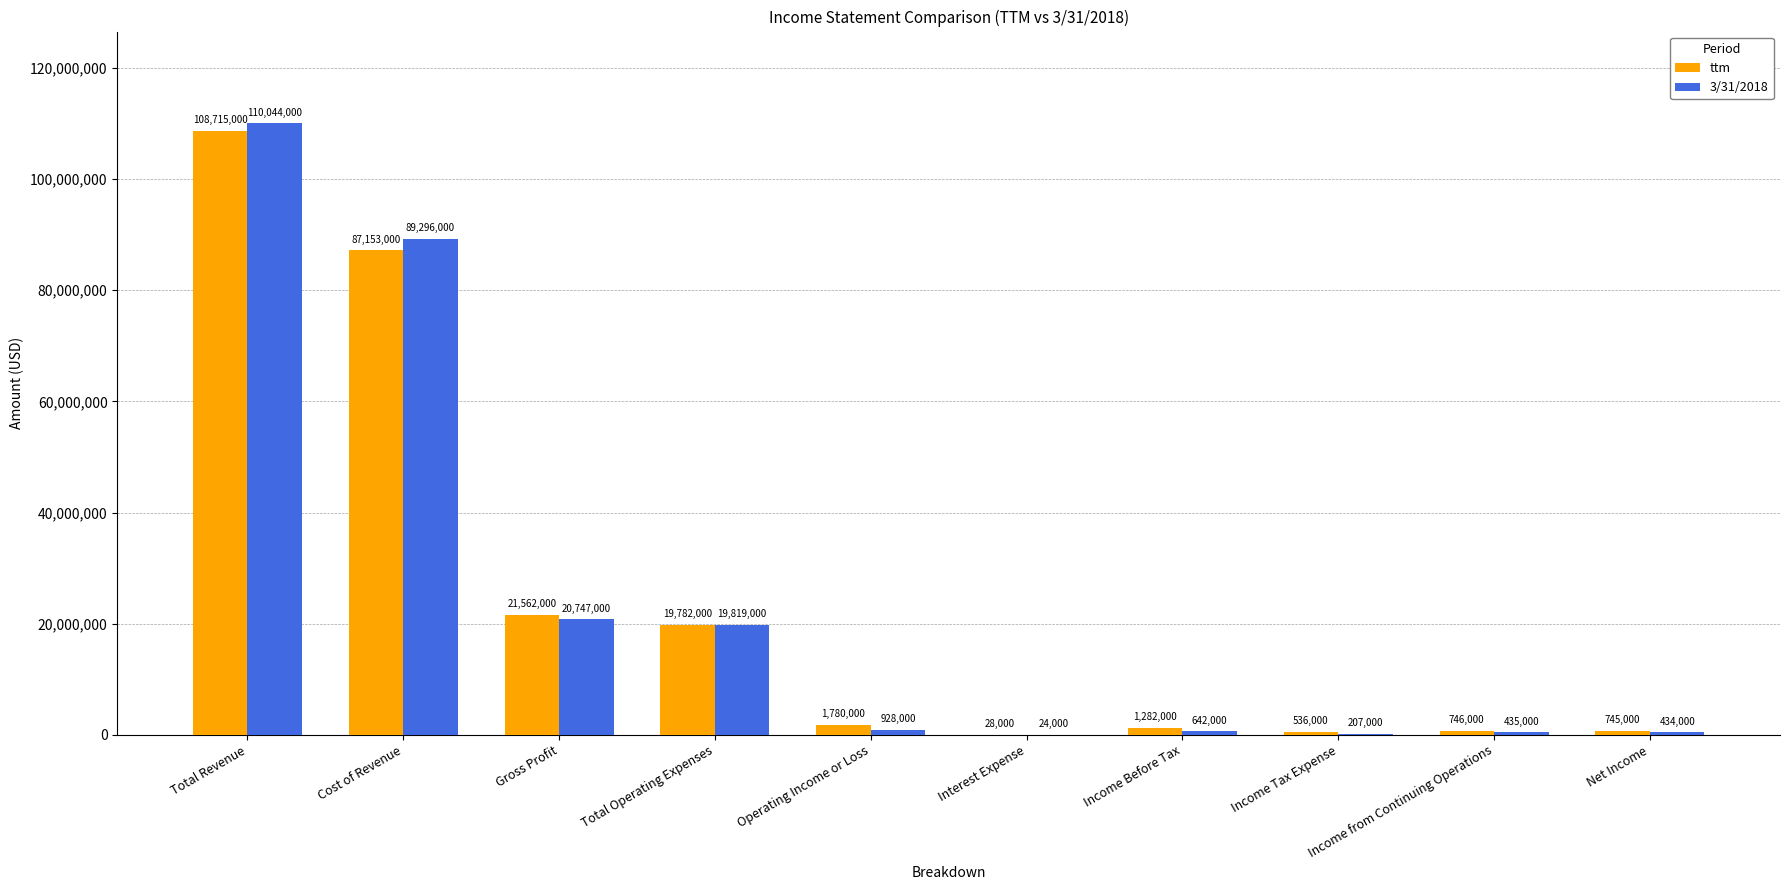

Is it true that ttm equals 1780000 at Operating Income or Loss?

True